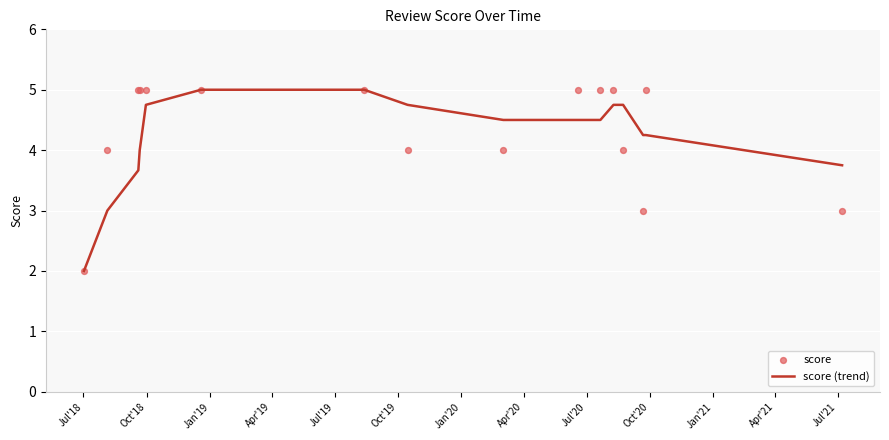

What is the maximum value for score (trend)?

5.0